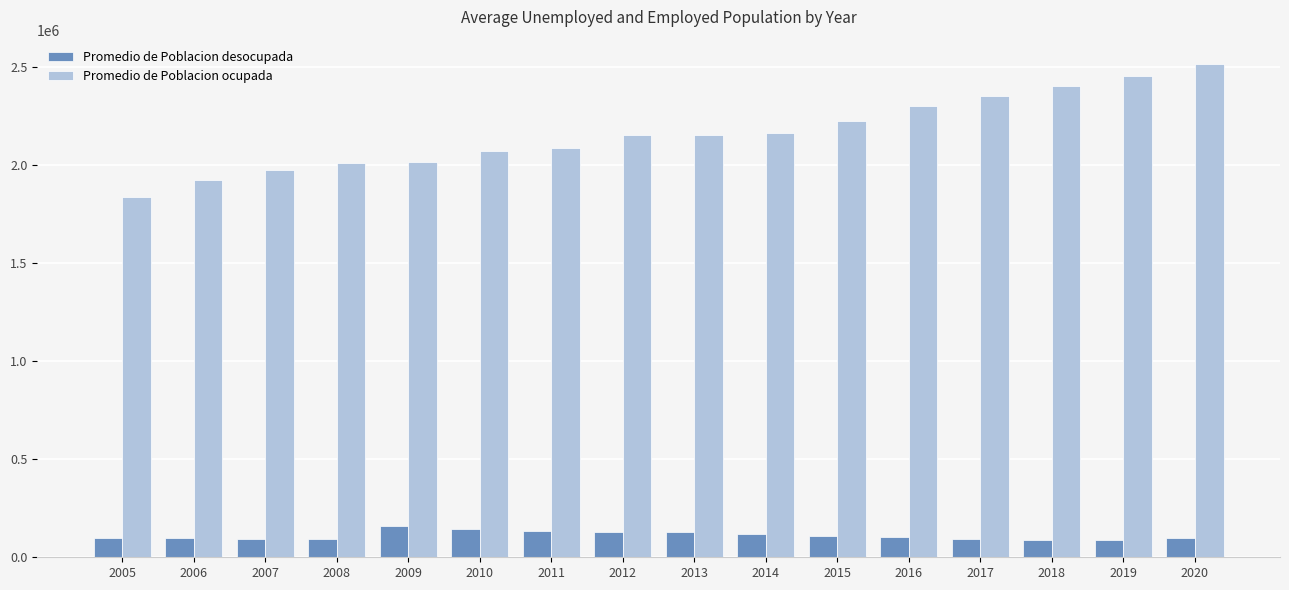

Does the chart contain any negative values?

No